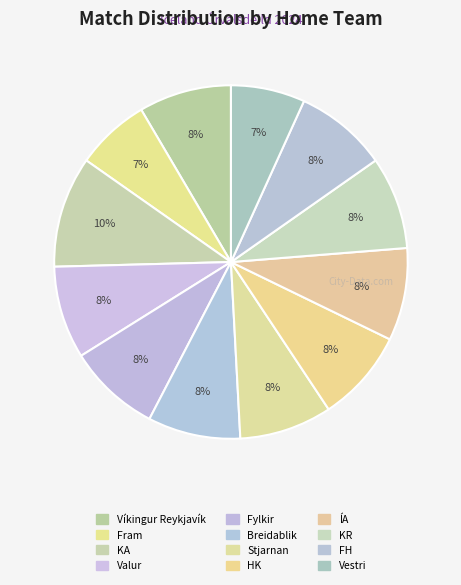

Is there any slice that represents more than half of the pie?

No